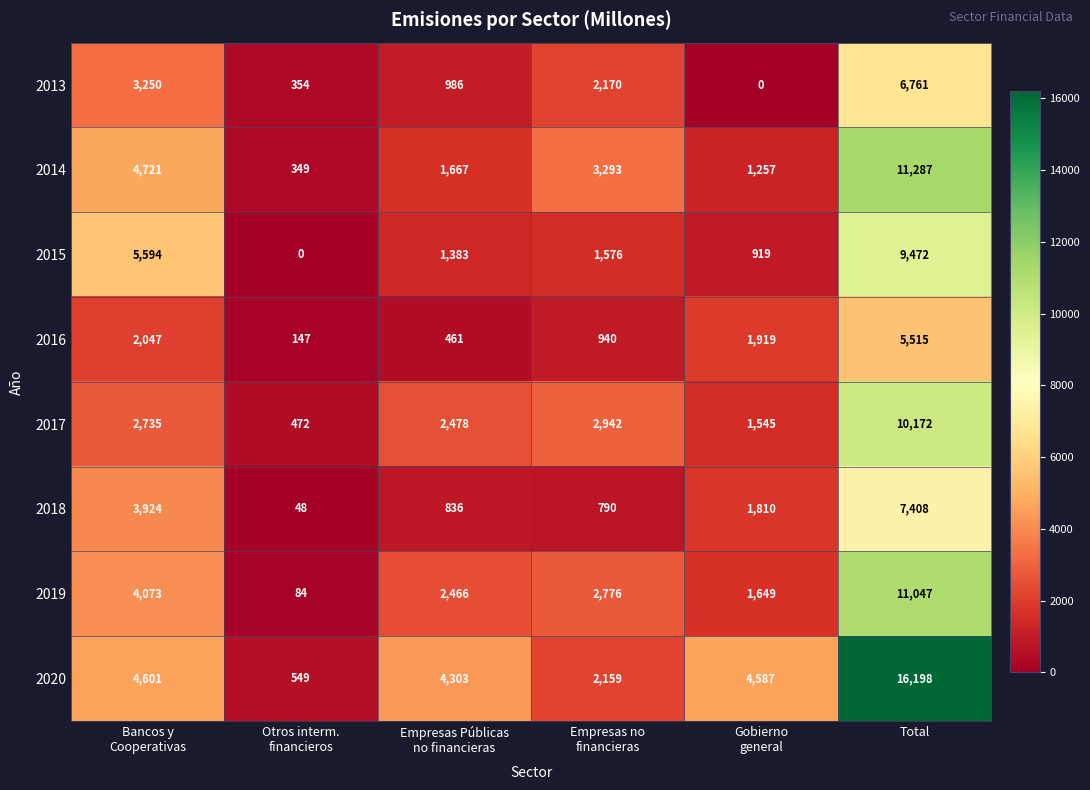

What is the difference between the second highest and second lowest values in the 2015 series?

4675